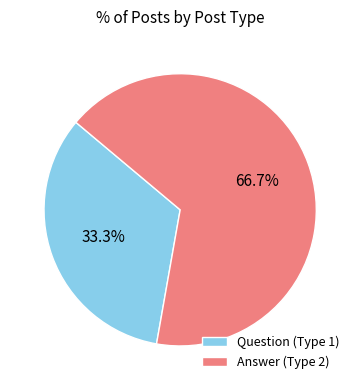

How many segments does this pie chart have?

2